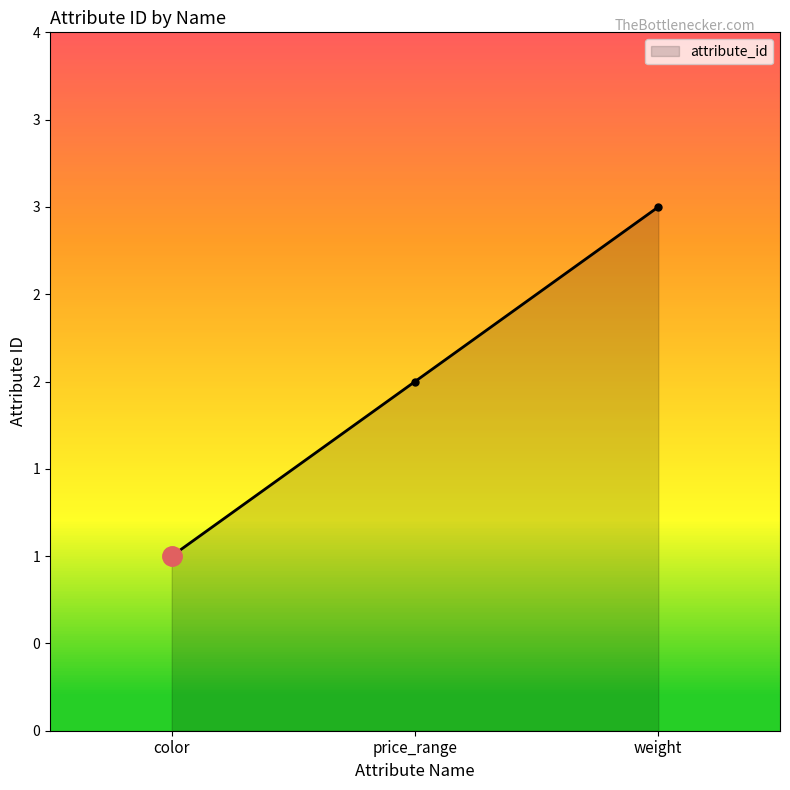

Reading left to right, what are all the values shown in this chart?

color=1	price_range=2	weight=3